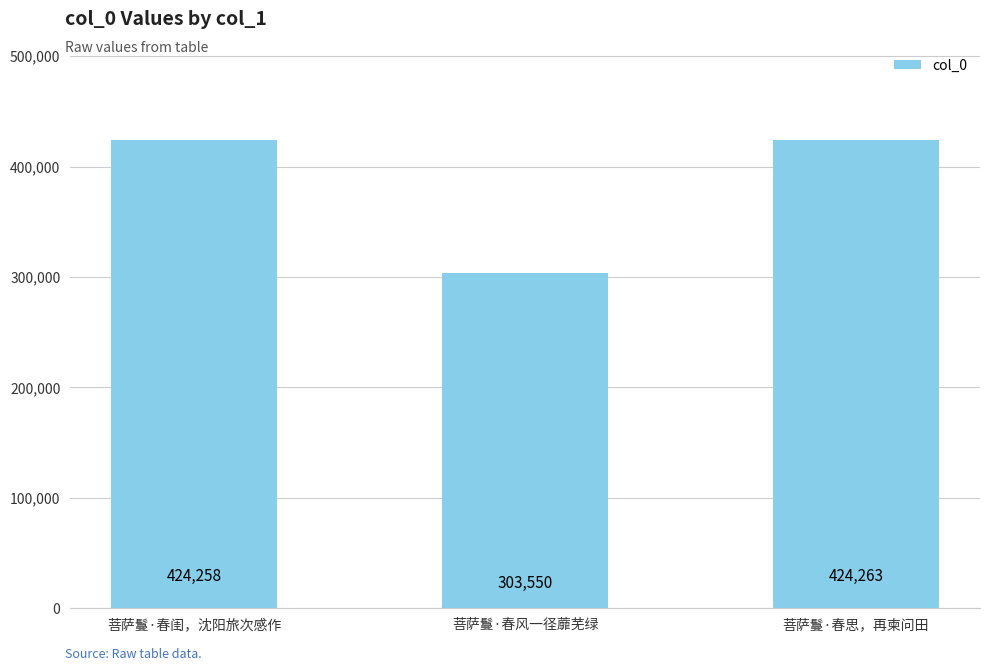

The value at 菩萨鬘·春思，再柬问田 is 187308. True or false?

False